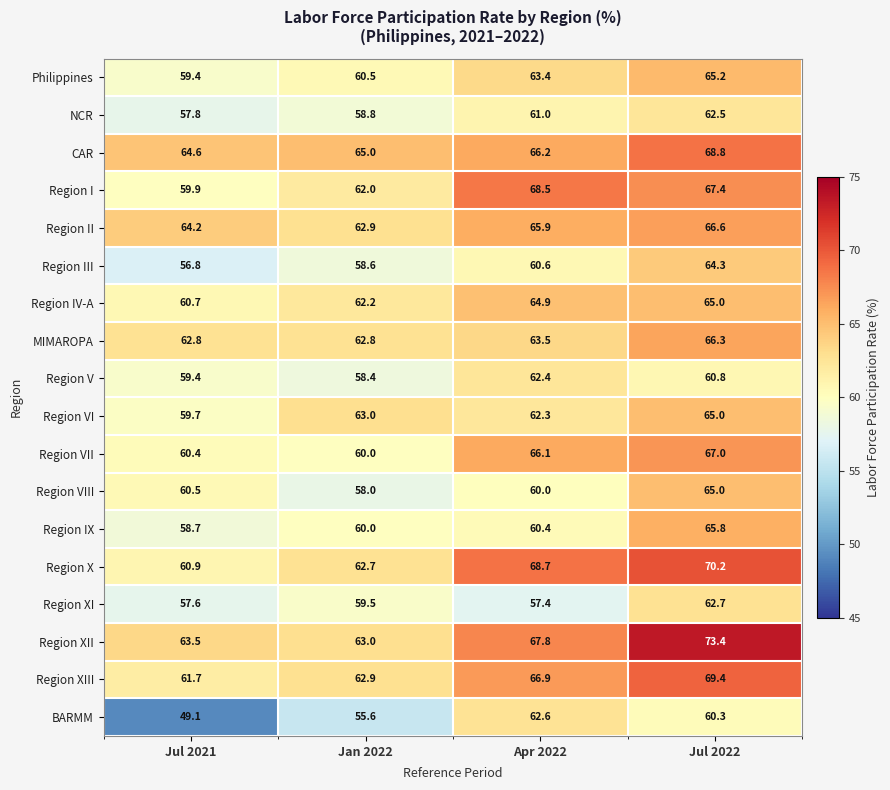

What is the difference between the maximum and minimum values in the Region XII series?

10.4